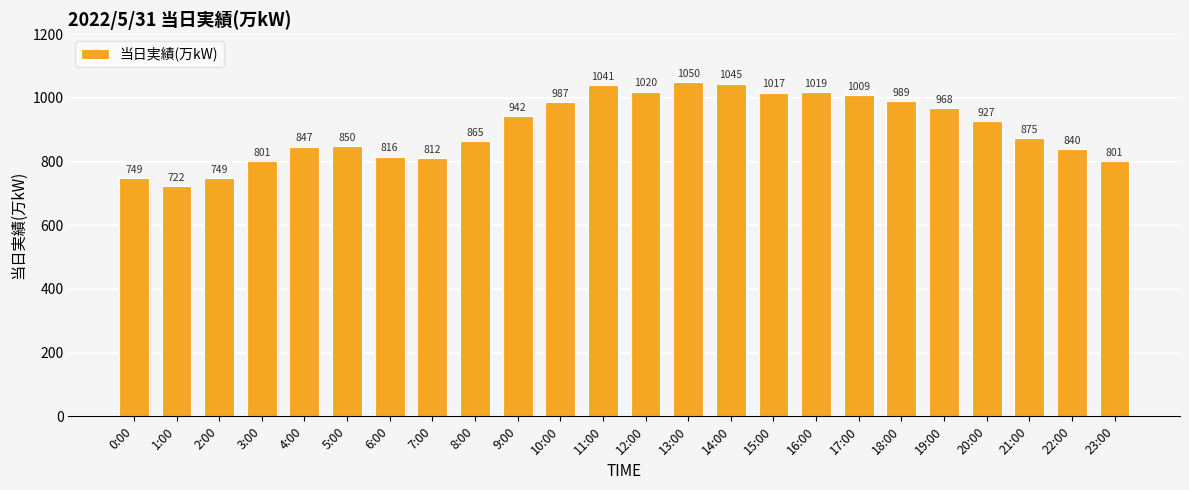

What is the maximum value shown in the chart?

1050